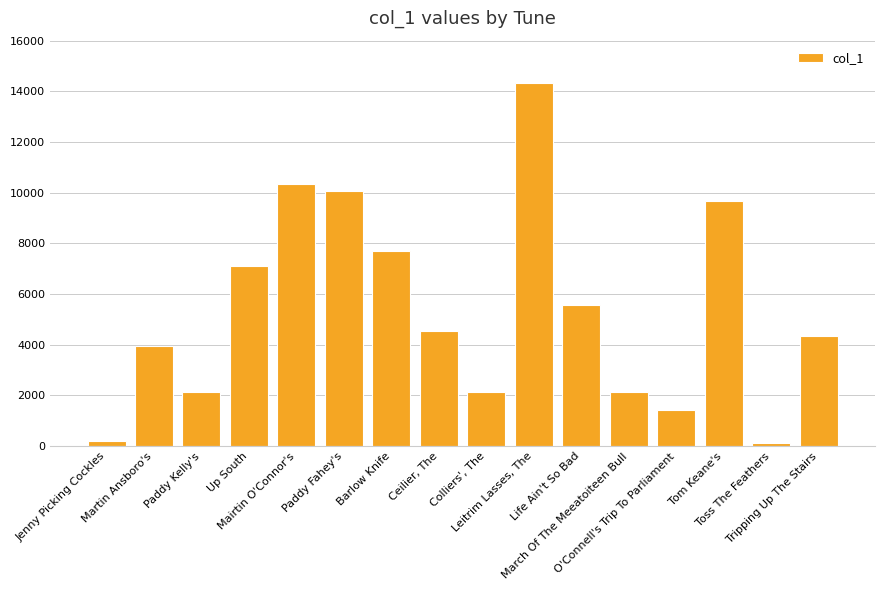

List the labels in order of value, largest first.

Leitrim Lasses, The, Mairtin O'Connor's, Paddy Fahey's, Tom Keane's, Barlow Knife, Up South, Life Ain't So Bad, Ceilier, The, Tripping Up The Stairs, Martin Ansboro's, Colliers', The, Paddy Kelly's, March Of The Meeatoiteen Bull, O'Connell's Trip To Parliament, Jenny Picking Cockles, Toss The Feathers